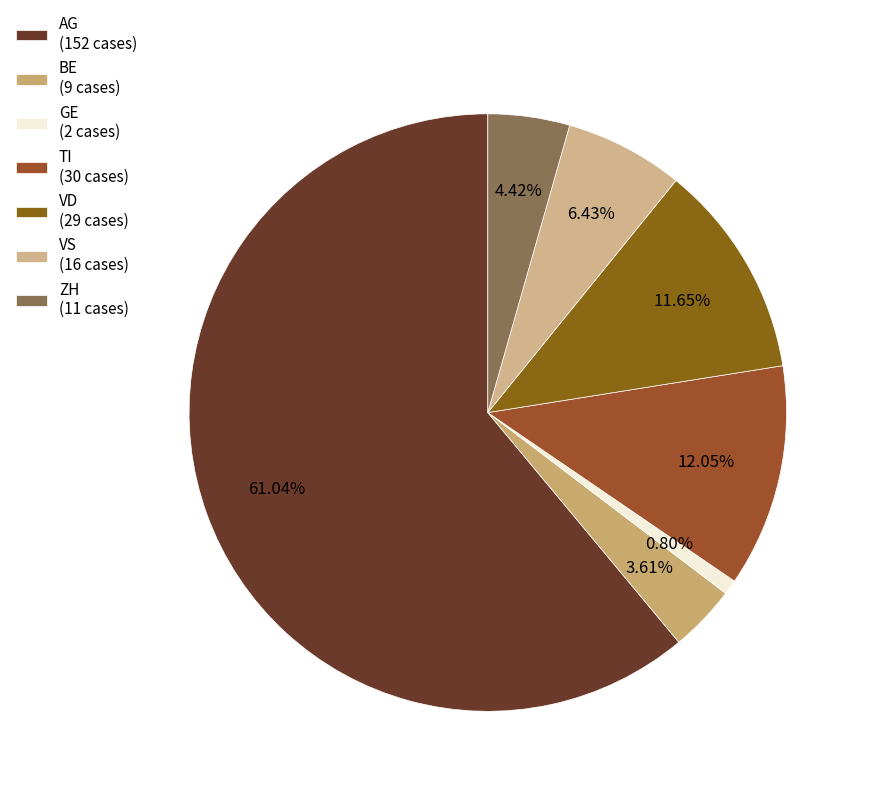

How many segments does this pie chart have?

7